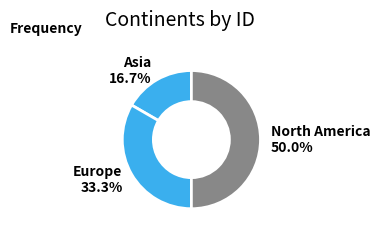

How many slices are in this pie chart?

3